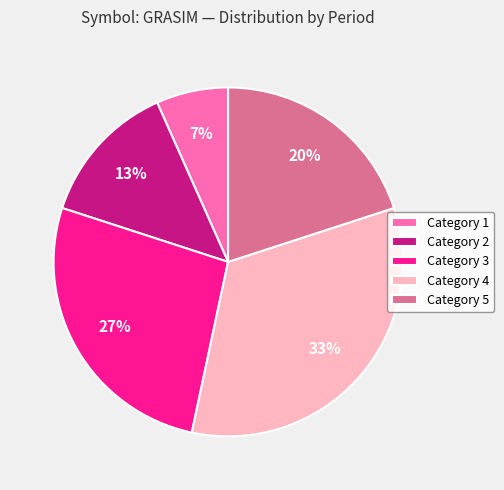

Is there any slice that represents more than half of the pie?

No